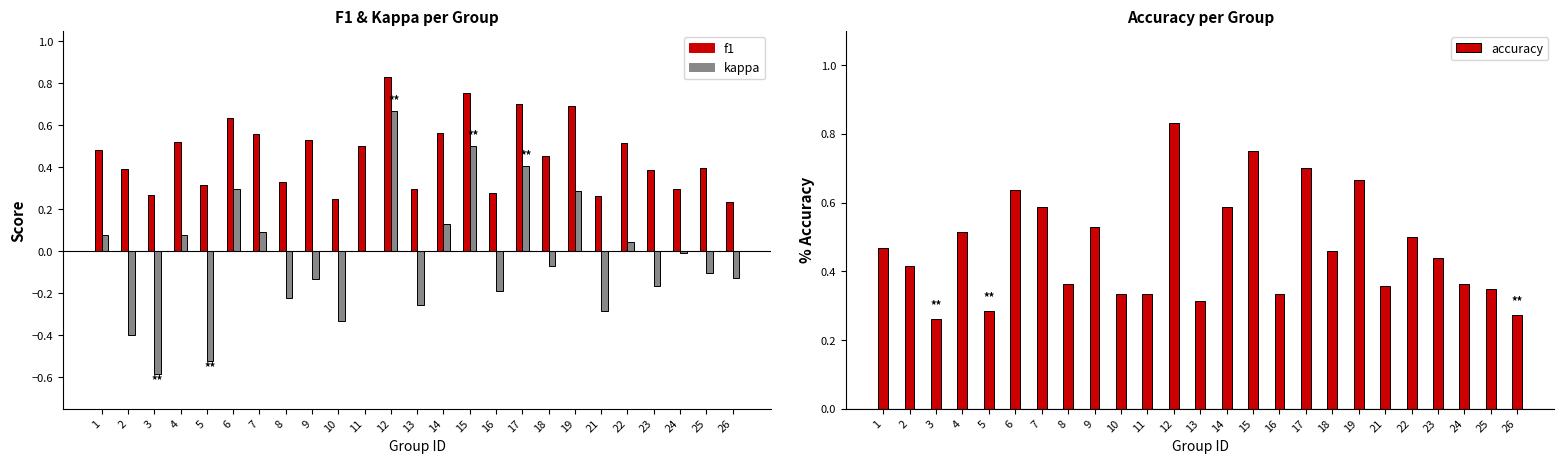

Is the value of accuracy at 7 greater than the value of f1 at 24?

Yes